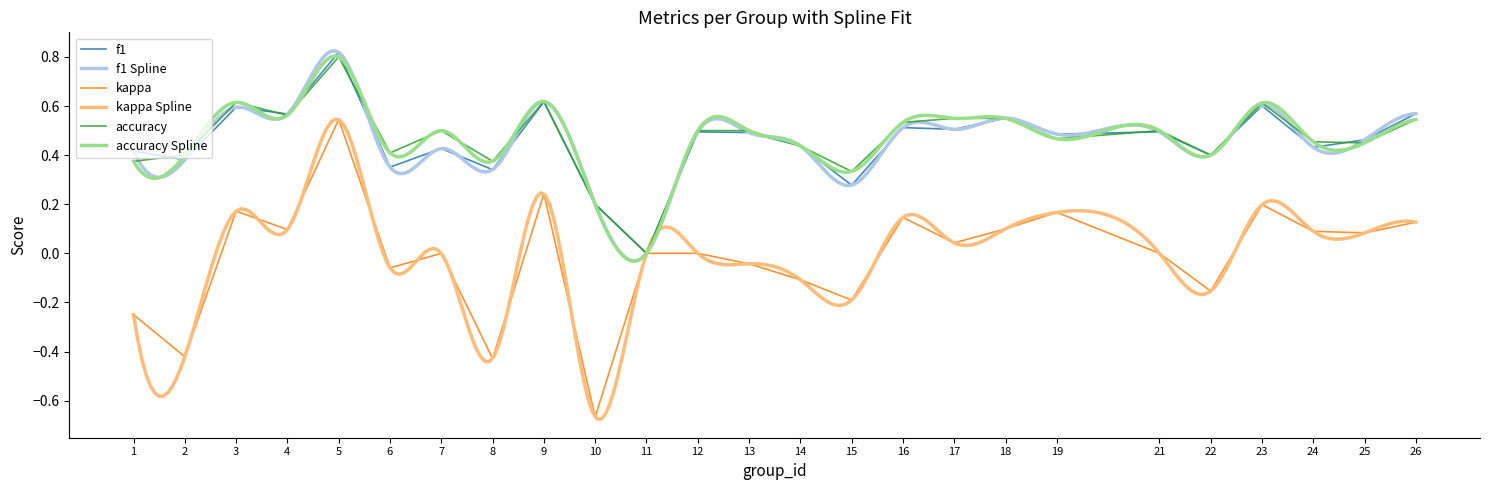

What is the sum of all f1 values?

11.4